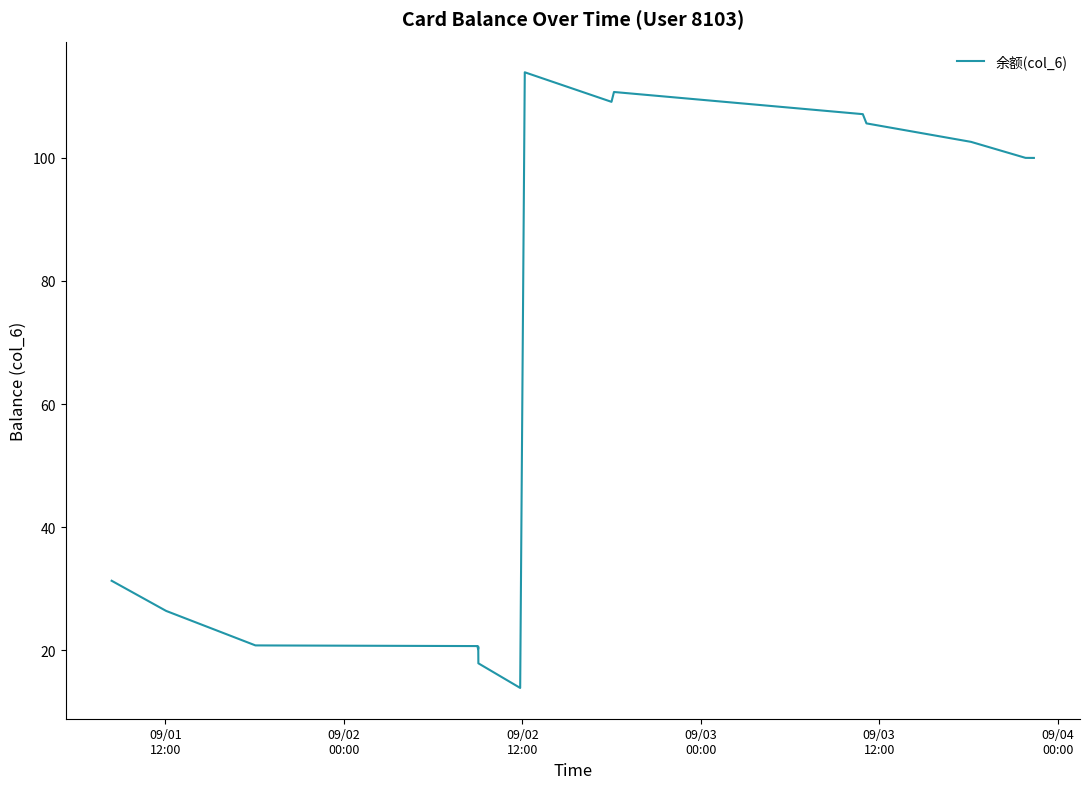

What is the maximum value shown in the chart?

113.9